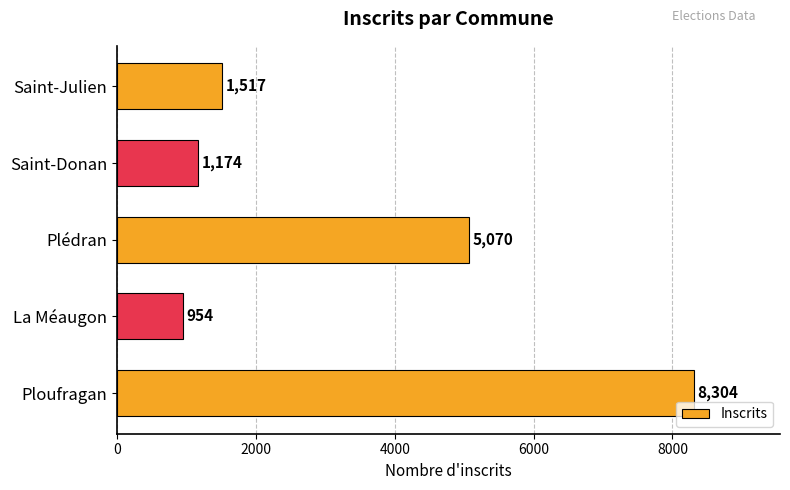

What is the sum of all values?

17019